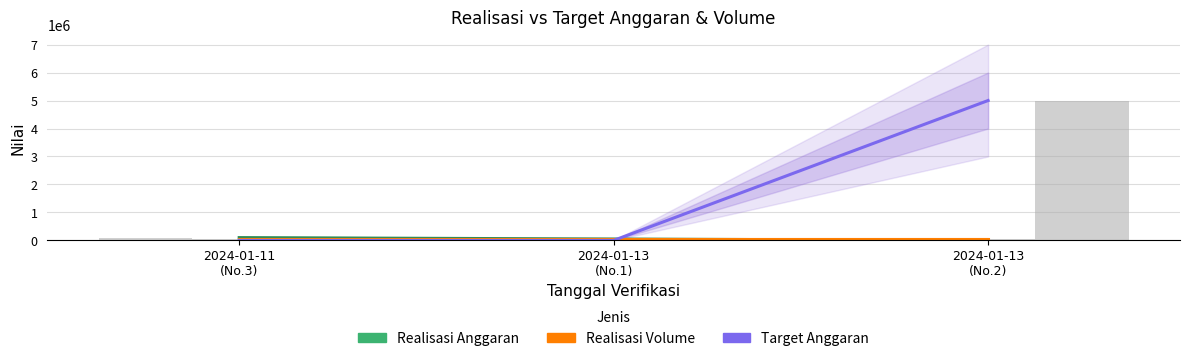

What is the label of the 1st bar from the right?

2024-01-13
(No.2)